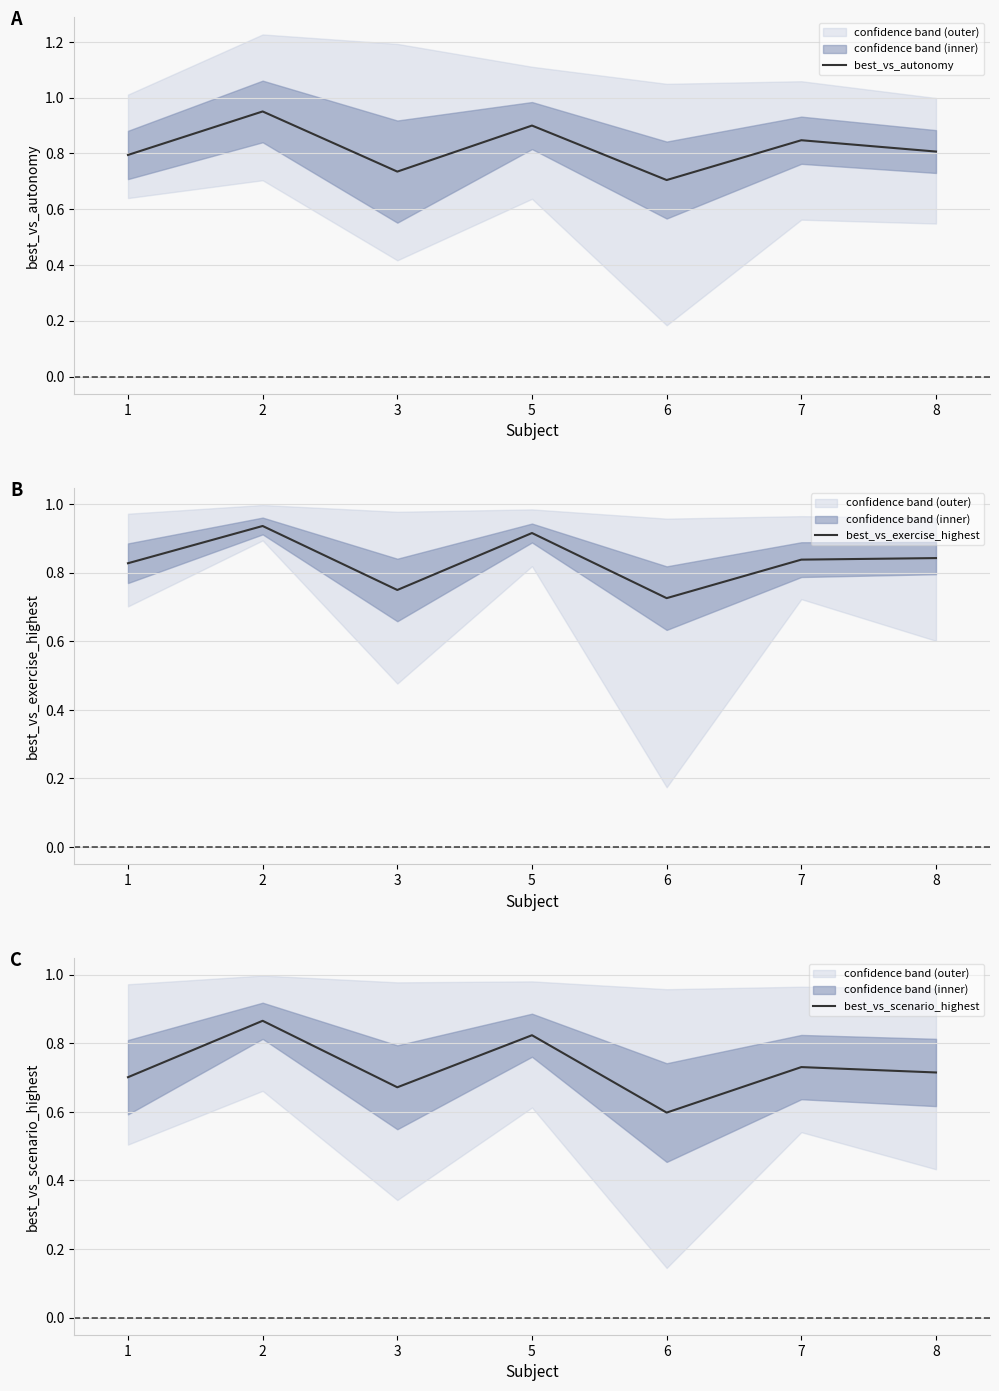

What is the average value of the best_vs_exercise_highest series?

0.8